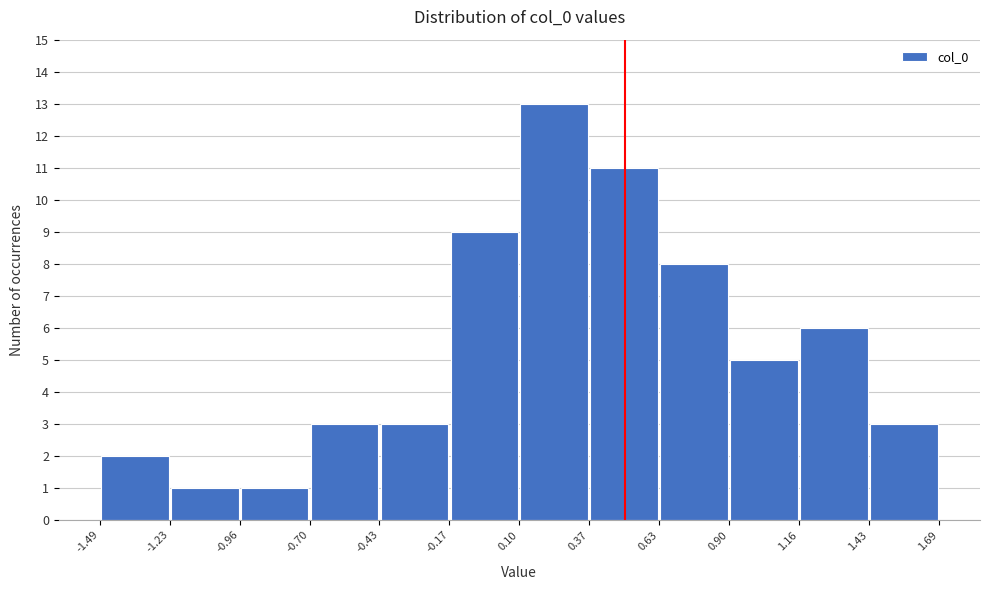

Reading left to right, list every bar in this chart as the range it spans on the x-axis followed by its height. The values are not printed on the chart, so give them approximately, as read against the axis.

-1.49 to -1.23: 2
-1.23 to -0.96: 1
-0.96 to -0.70: 1
-0.70 to -0.43: 3
-0.43 to -0.17: 3
-0.17 to 0.10: 9
0.10 to 0.37: 13
0.37 to 0.63: 11
0.63 to 0.90: 8
0.90 to 1.16: 5
1.16 to 1.43: 6
1.43 to 1.69: 3